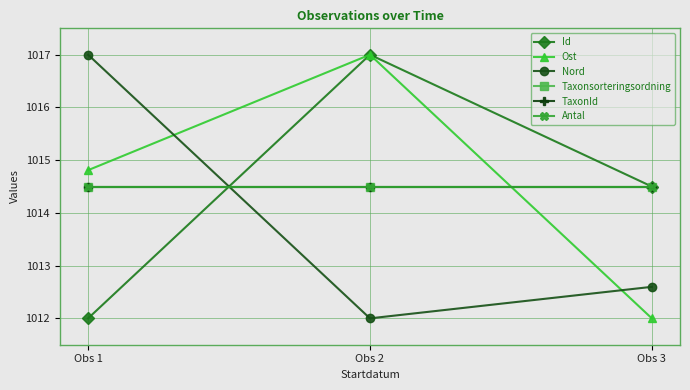

What is the sum of the Nord values at Obs 3 and Obs 2?

2024.6